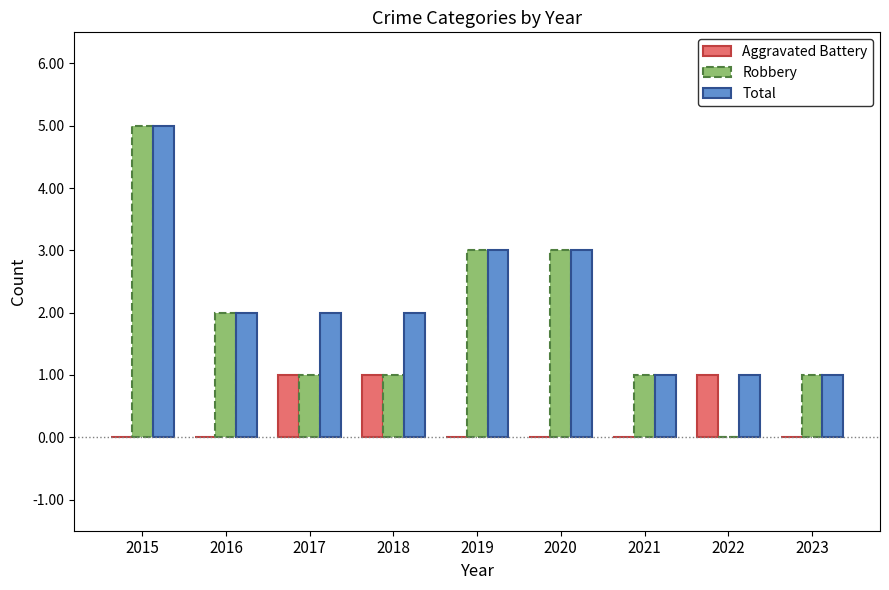

What is the total value across all series at 2015?

10